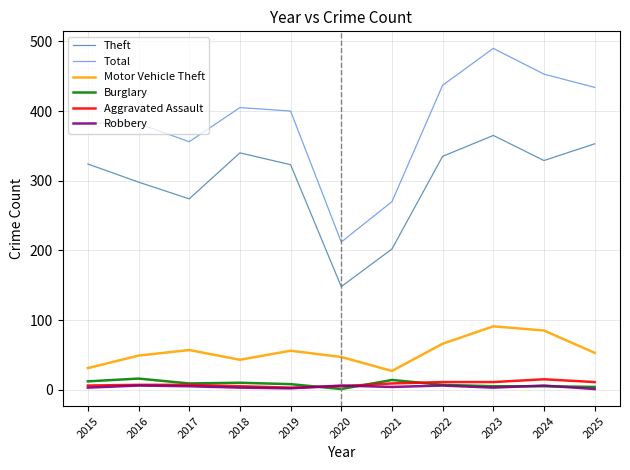

At which category is the sum across all series the highest?

2023